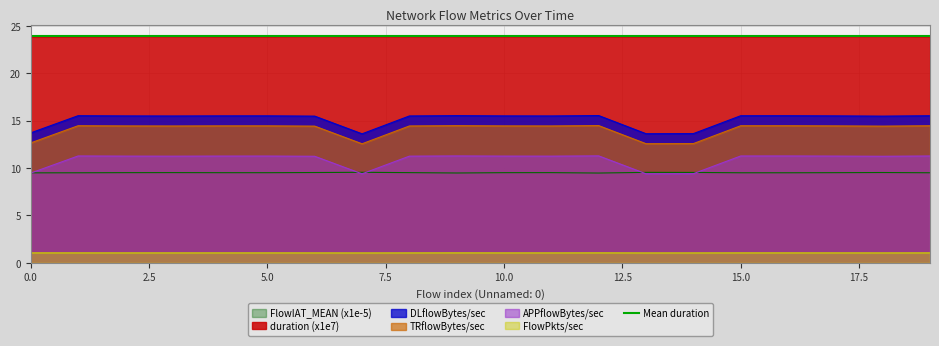

Which series has the largest total across all categories?

duration